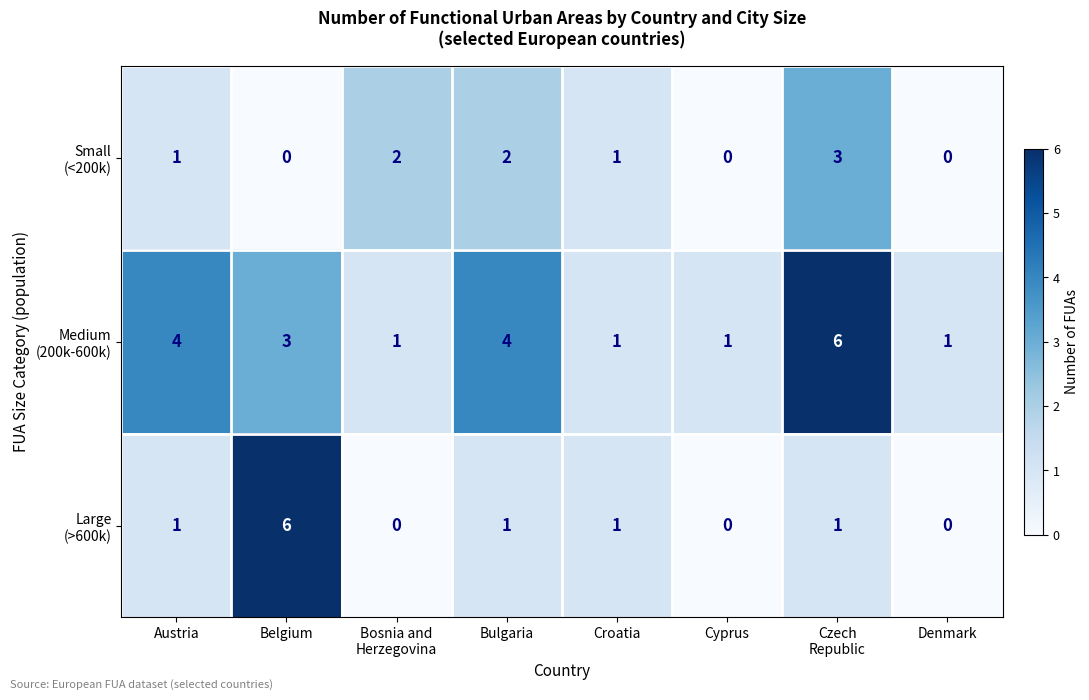

What is the spread (max minus min) of values at Bulgaria?

3